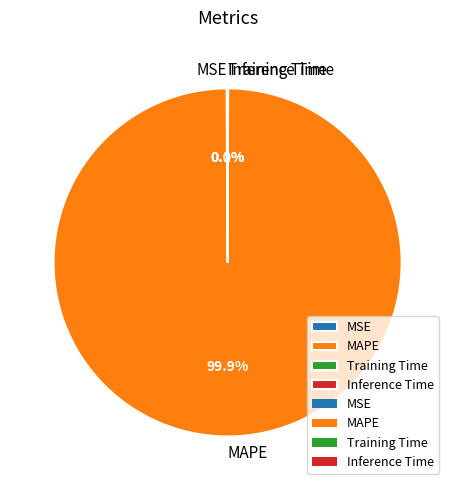

Is there any slice that represents more than half of the pie?

Yes